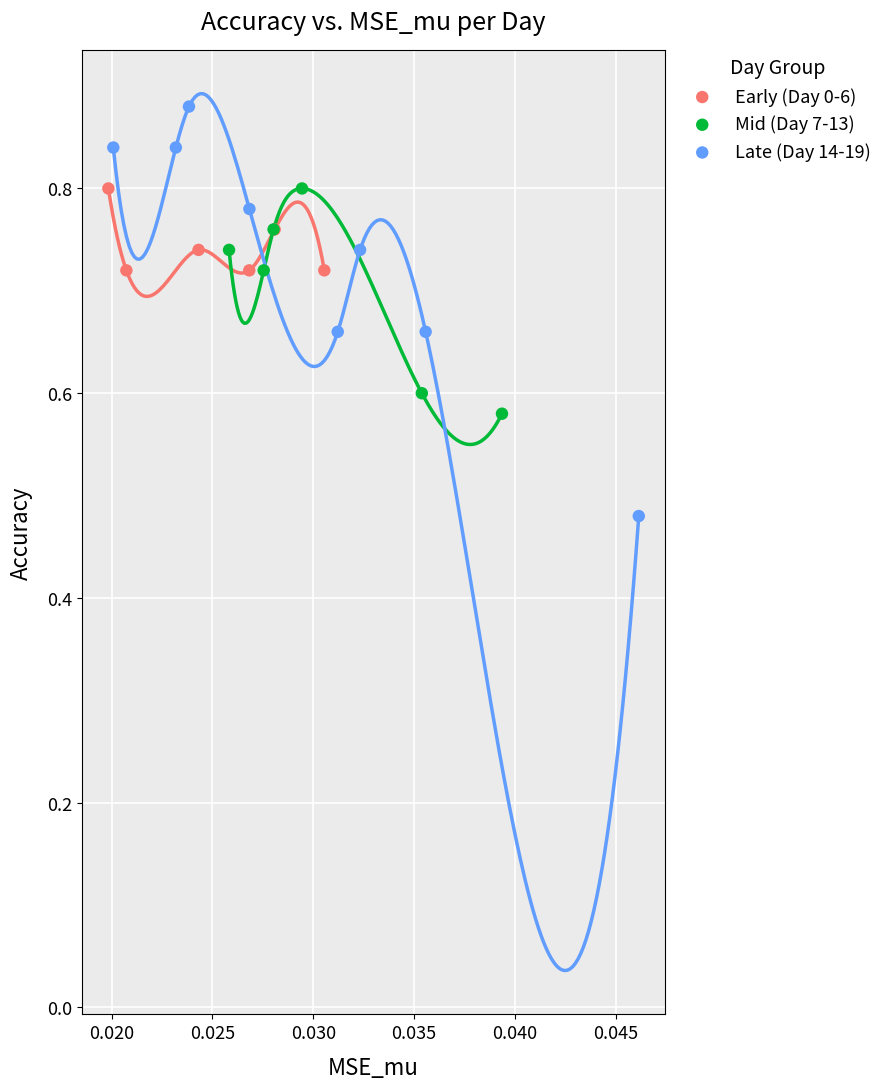

Which series has the largest Y range (max minus min)?

Late (Day 14-19)